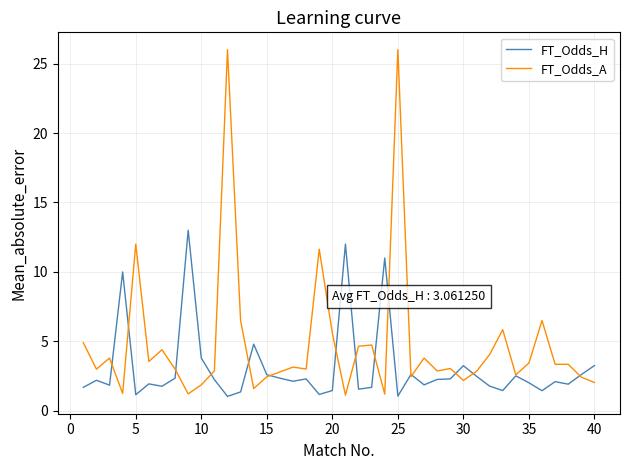

Which series has the widest spread of values?

FT_Odds_A